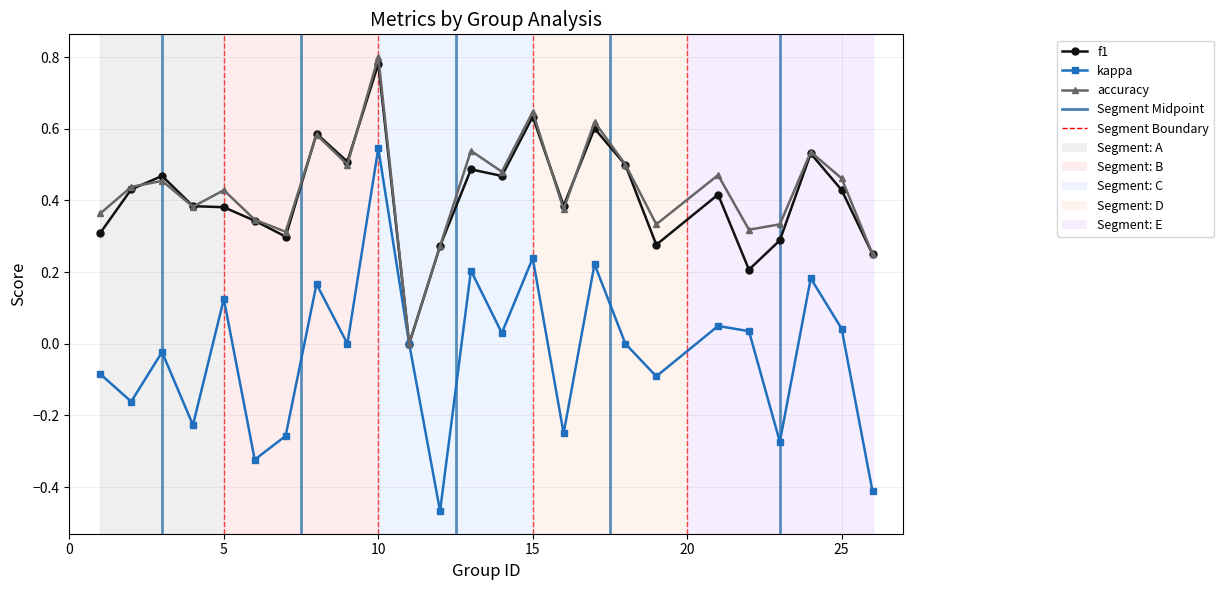

Which series has the largest range (max minus min)?

kappa